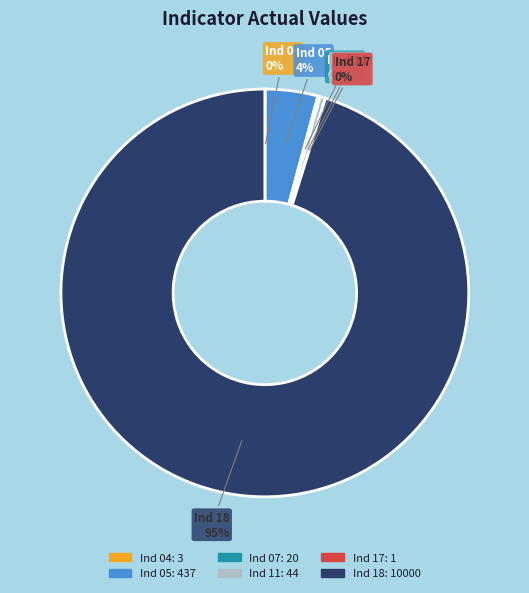

What is the largest slice in the pie chart?

Ind 18